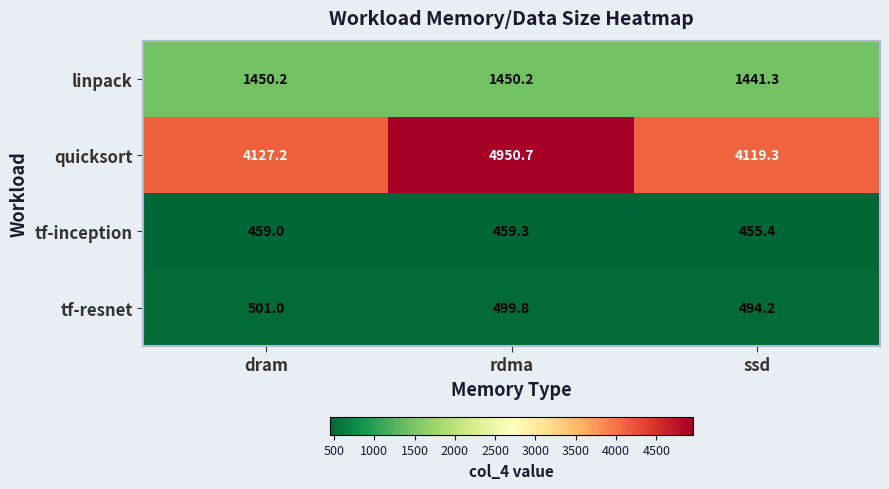

Reading right to left, list all the values displayed in this chart.

linpack: 1441.3	1450.2	1450.2
quicksort: 4119.3	4950.7	4127.2
tf-inception: 455.4	459.3	459.0
tf-resnet: 494.2	499.8	501.0